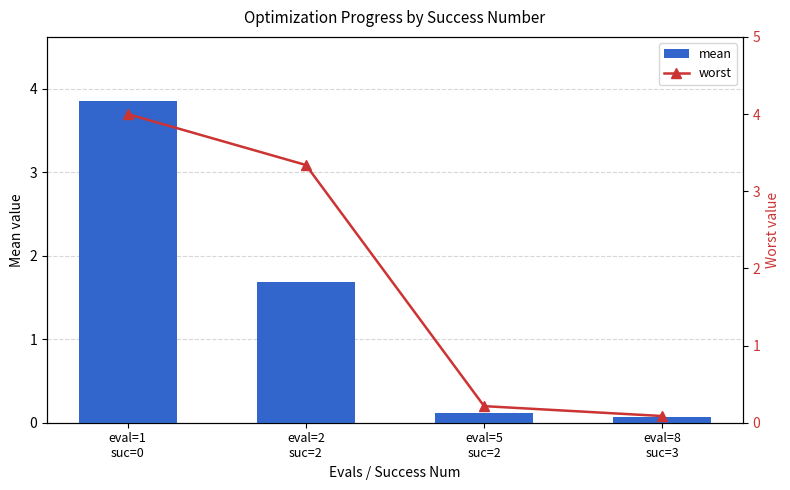

Read the worst value at eval=2
suc=2.

3.3